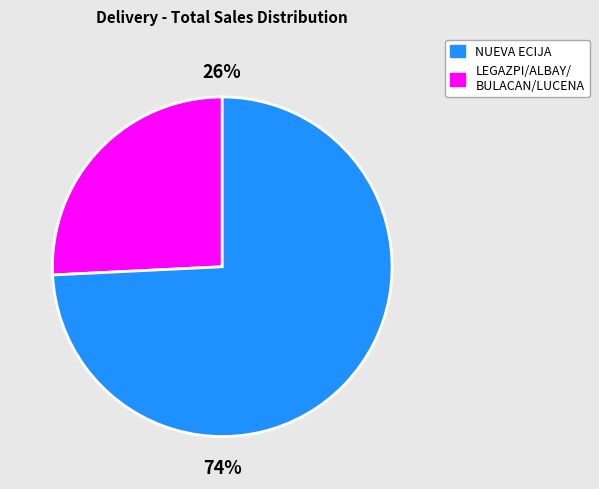

To the nearest percent, what is the difference between the largest and smallest slice percentages?

48%